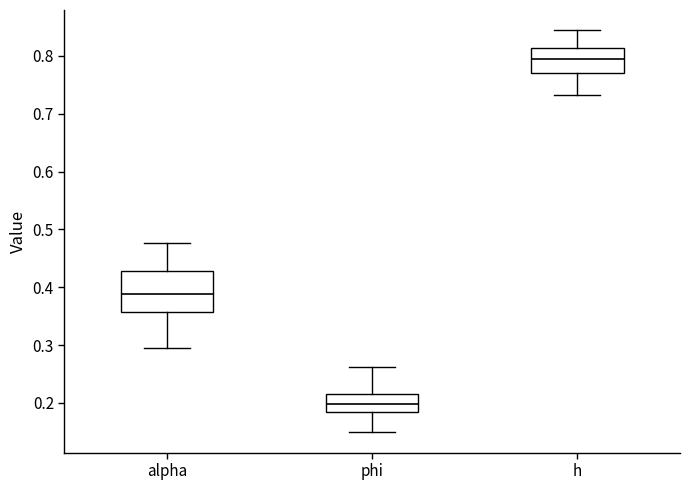

Reading left to right, transcribe this box plot: for each box, give where its median line is, the range the box spans, and where its two whiskers end, as read against the y-axis. The values are not printed on the chart, so give them approximately, as read against the axis.

alpha: median 0.39, box 0.36 to 0.43, whiskers 0.30 to 0.48
phi: median 0.20, box 0.19 to 0.22, whiskers 0.15 to 0.26
h: median 0.80, box 0.77 to 0.81, whiskers 0.73 to 0.84